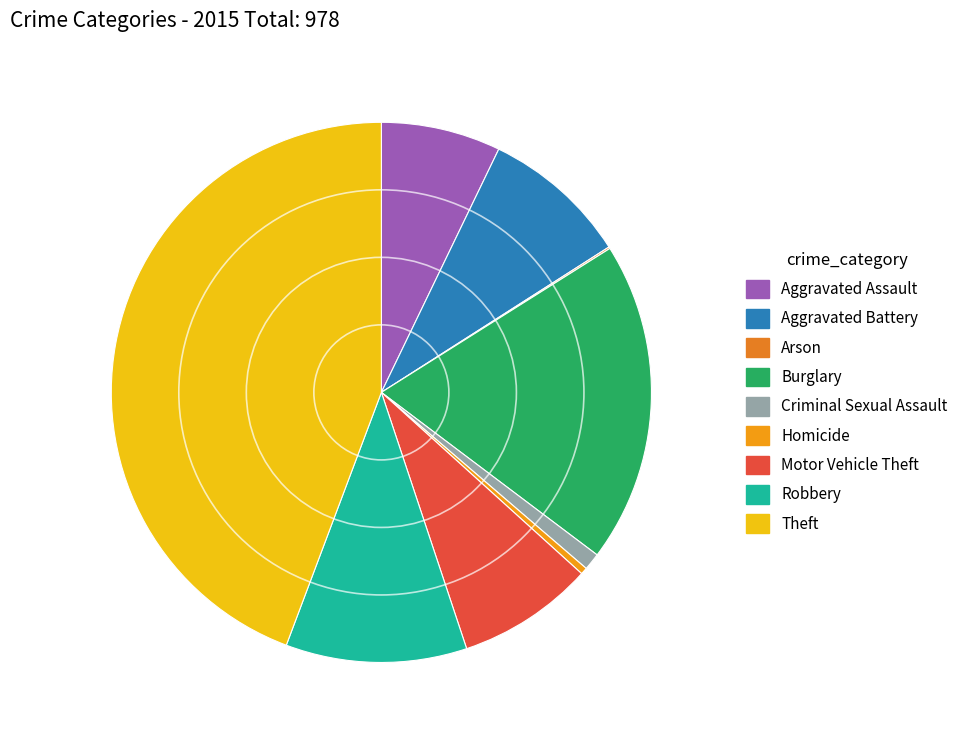

How many slices are in this pie chart?

9